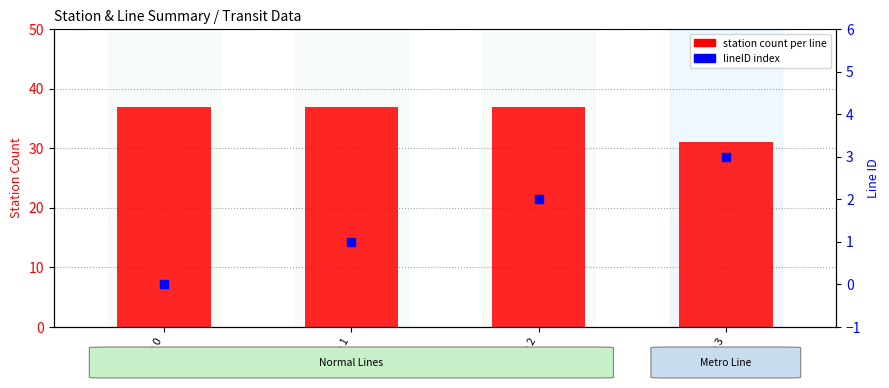

Is the value of lineID (index) at Line 0 greater than the value of station count per line at Line 3?

No